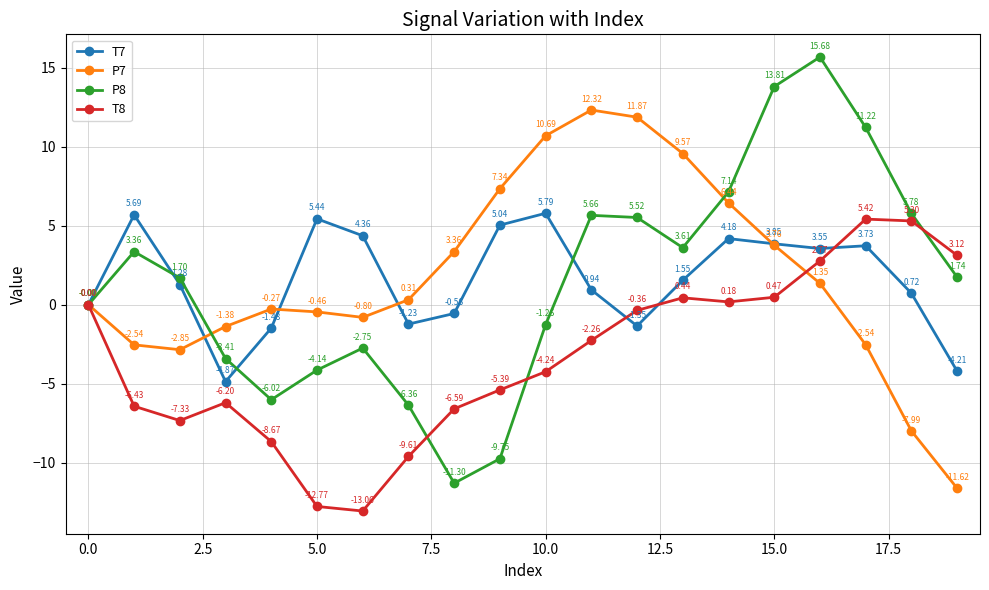

Rank the series by their maximum value, from highest to lowest.

P8, P7, T7, T8